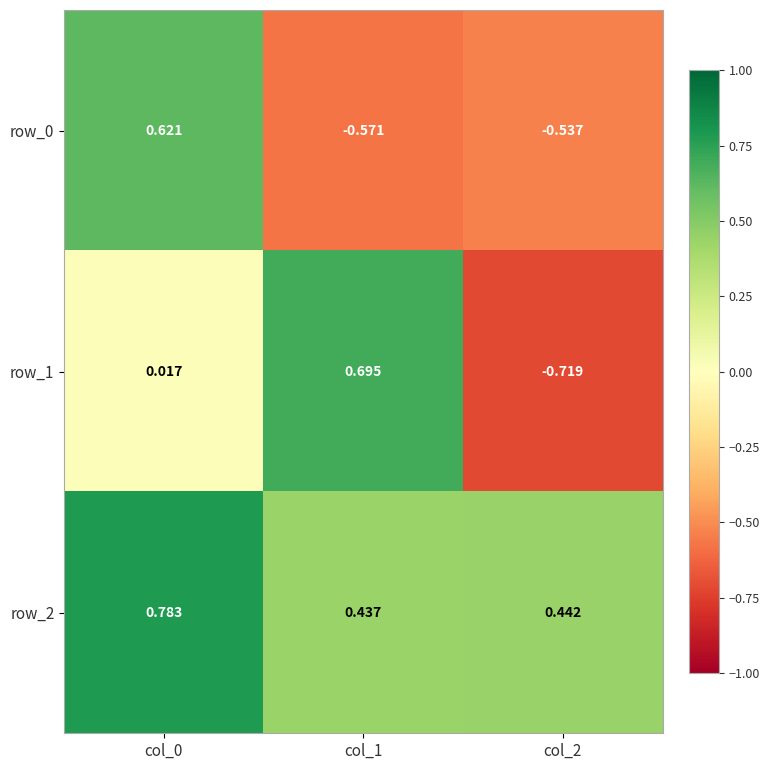

Is the value of row_1 at col_1 greater than the value of row_2 at col_1?

Yes